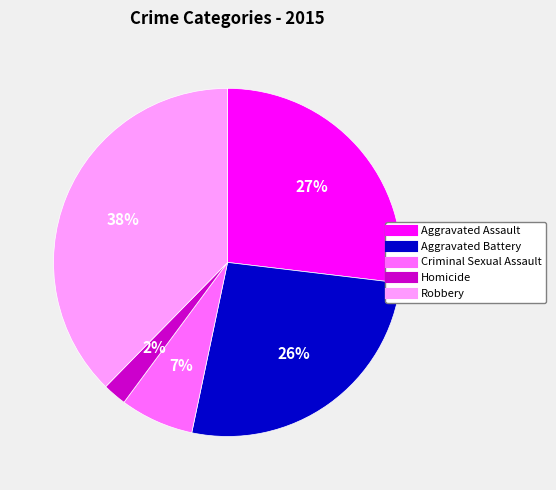

Combined, do Homicide and Robbery account for over 50%?

No